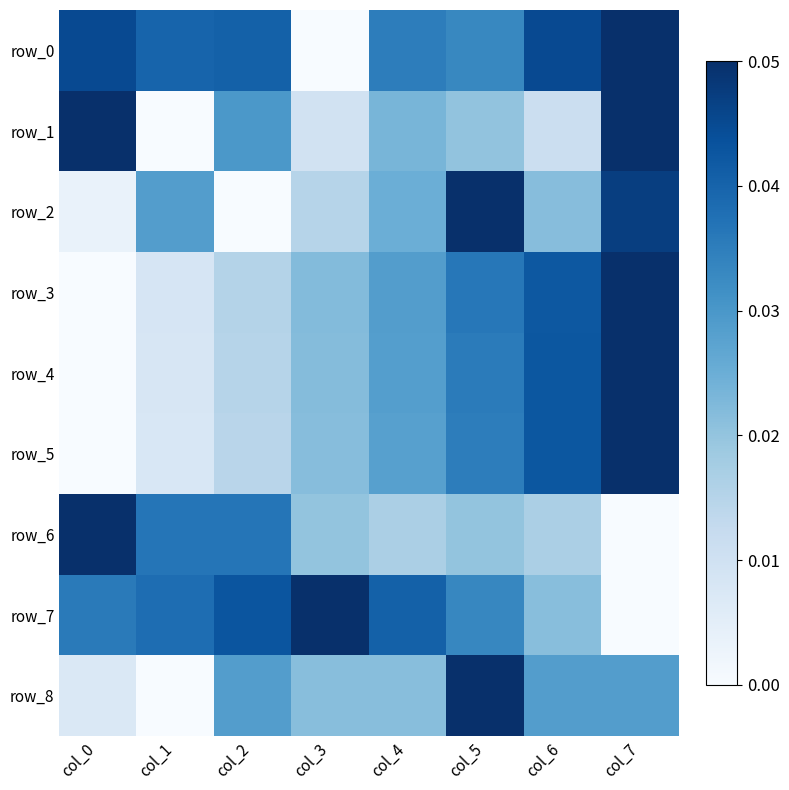

The value of row_7 at col_4 is 0.8. True or false?

True